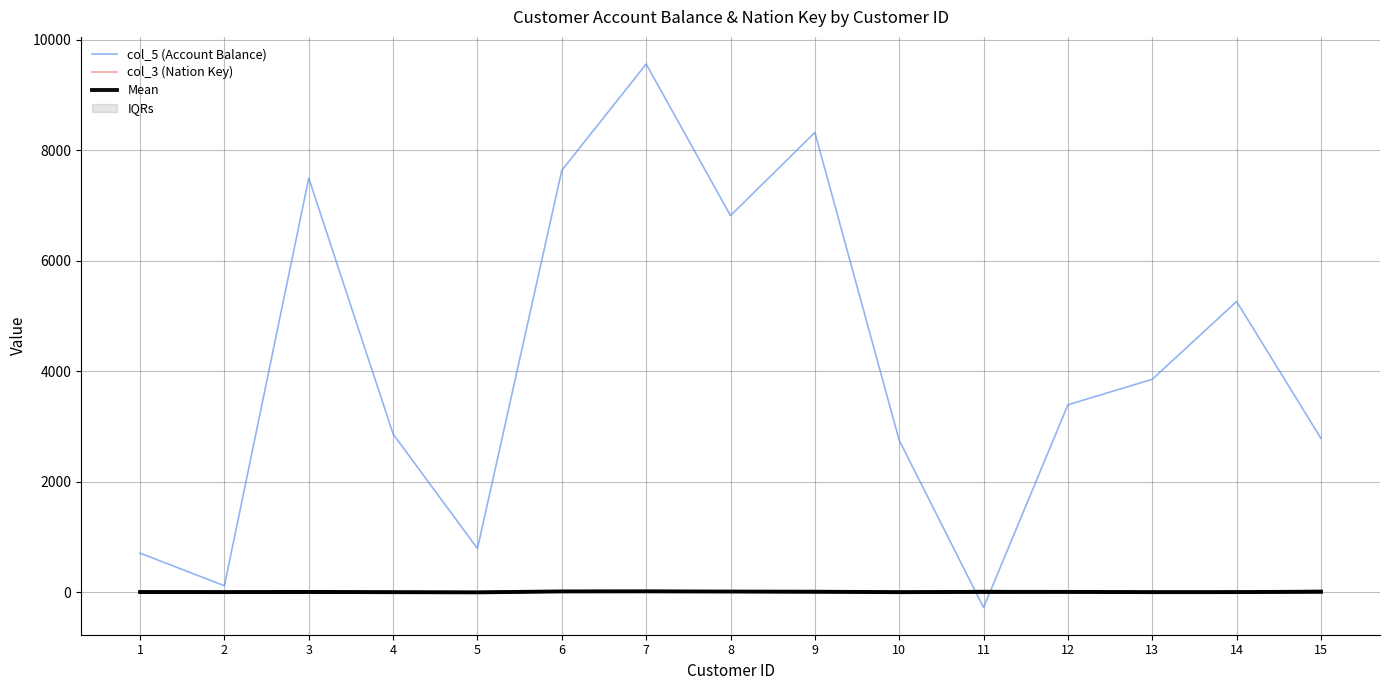

True or false: col_5 (Account Balance) has a value of 2866.8 at 4.

True